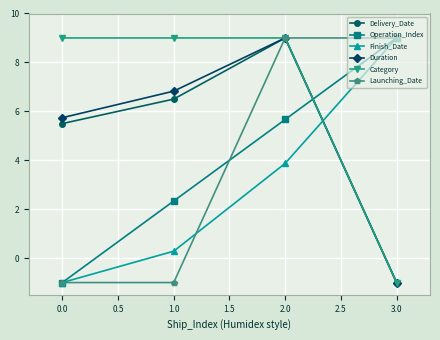

What is the spread (max minus min) of values at 1.0?

10.0